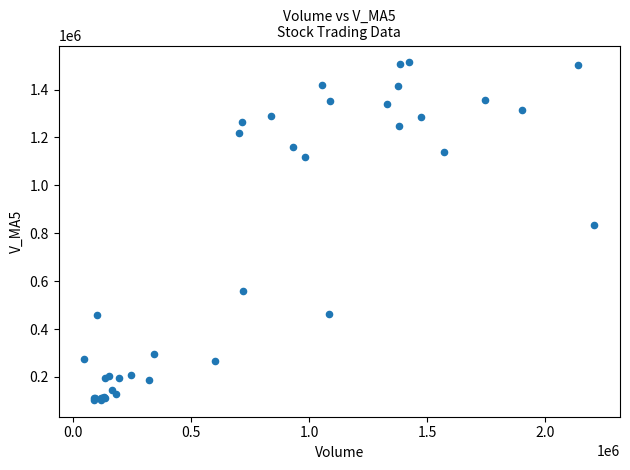

What Y value in the scatter plot is closest to 808951?

833436.9